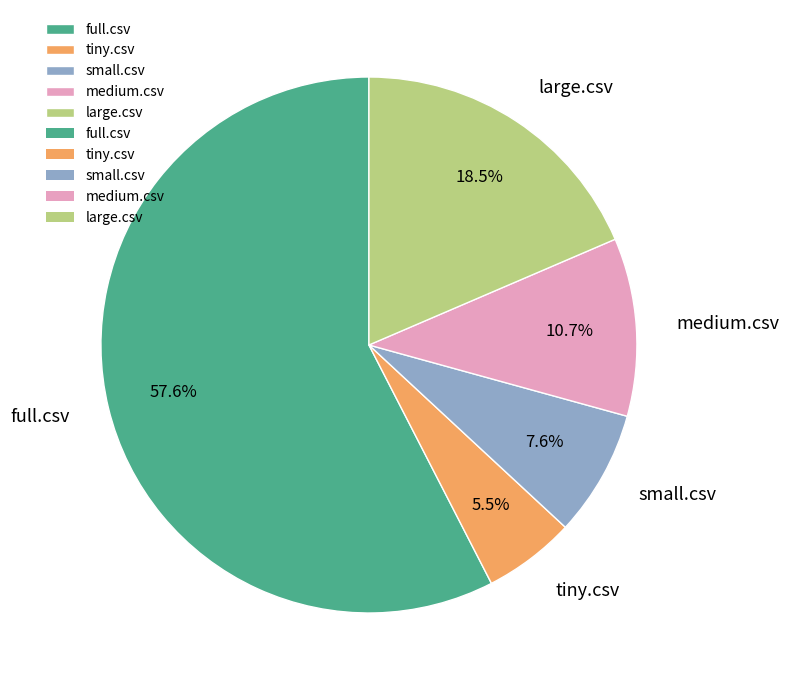

The medium.csv slice represents 4% of the pie. True or false?

False